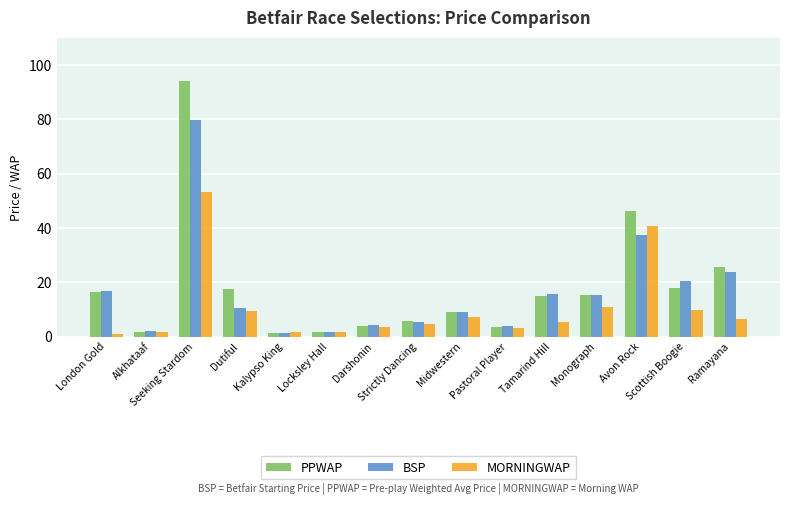

Which series has the largest range (max minus min)?

PPWAP